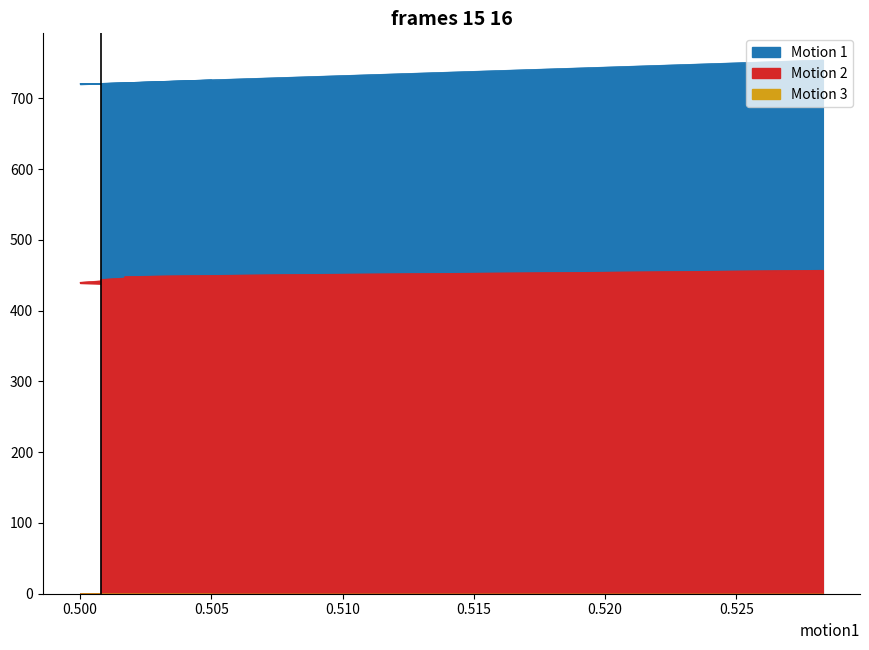

What is the sum of the Motion 2 values at 13 and 1?

883